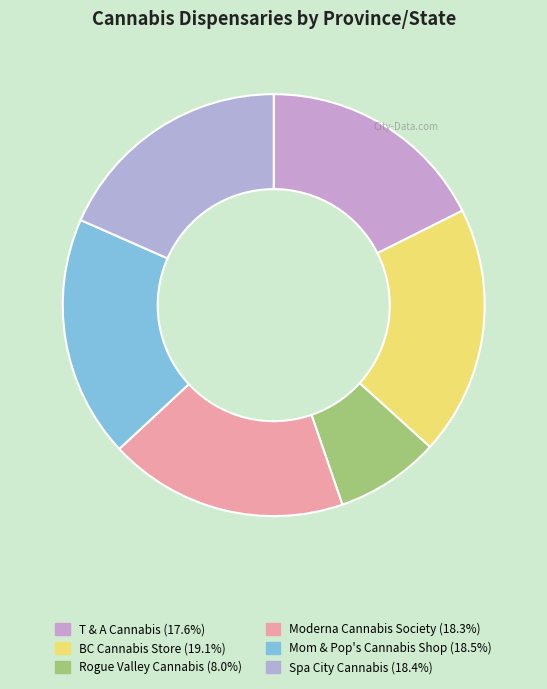

Count the number of slices in the pie.

6